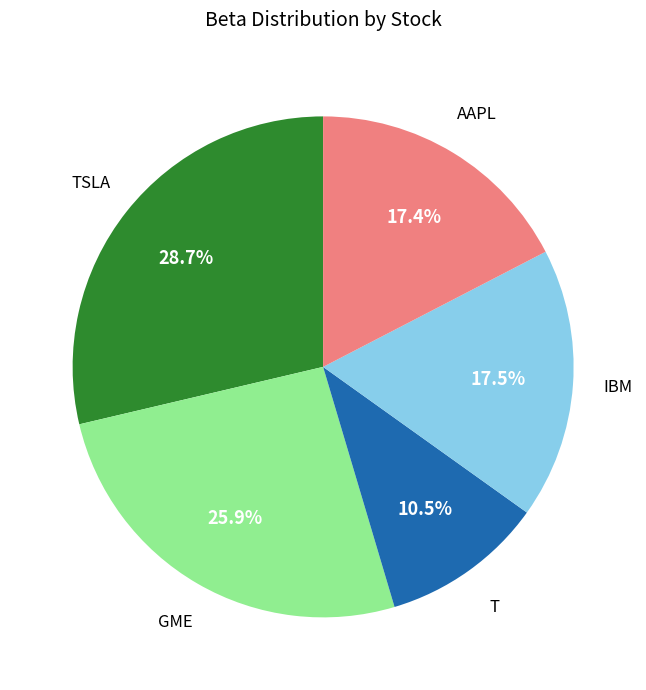

How many segments does this pie chart have?

5